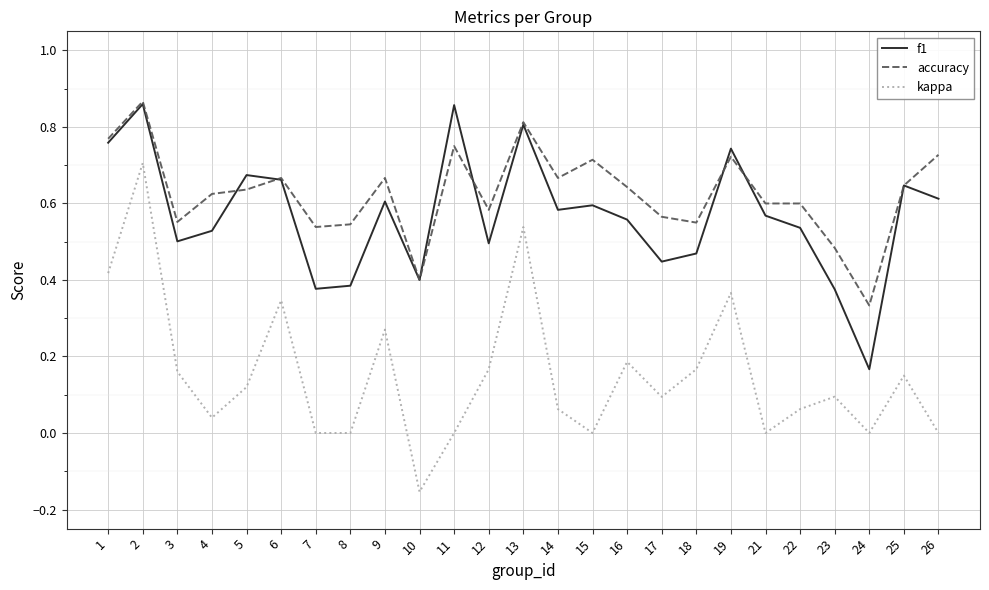

Which category has the lowest value across all series?

10